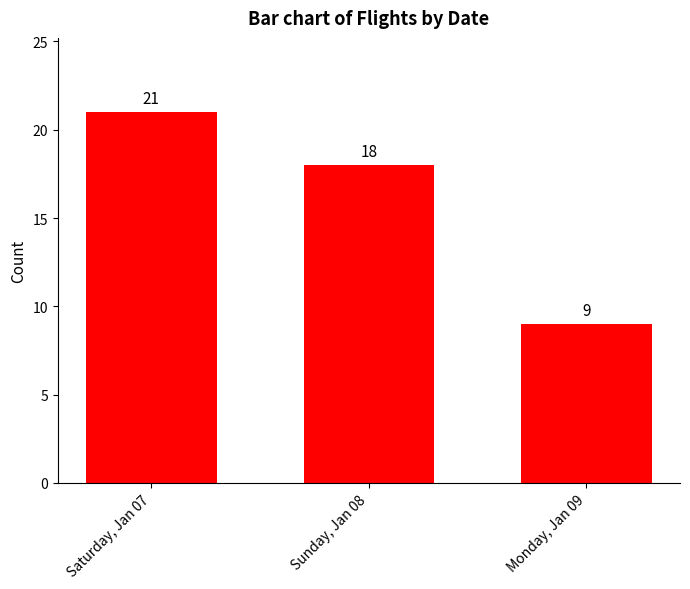

What is the greatest value displayed?

21